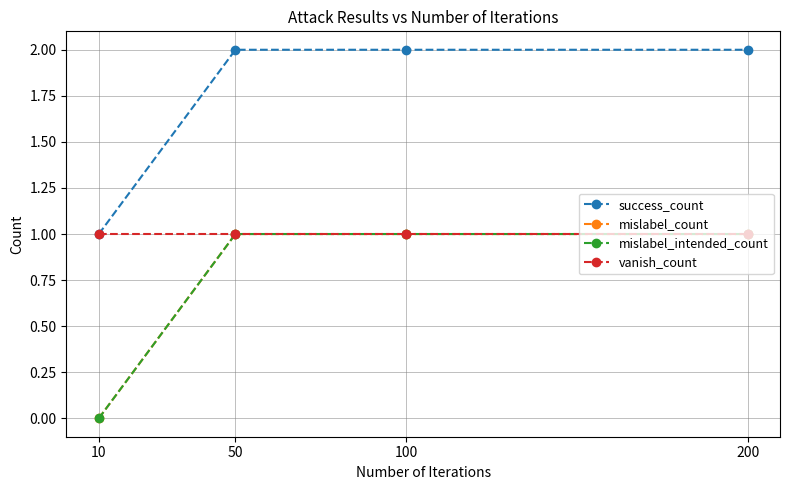

Between 10 and 50, which is larger?

50